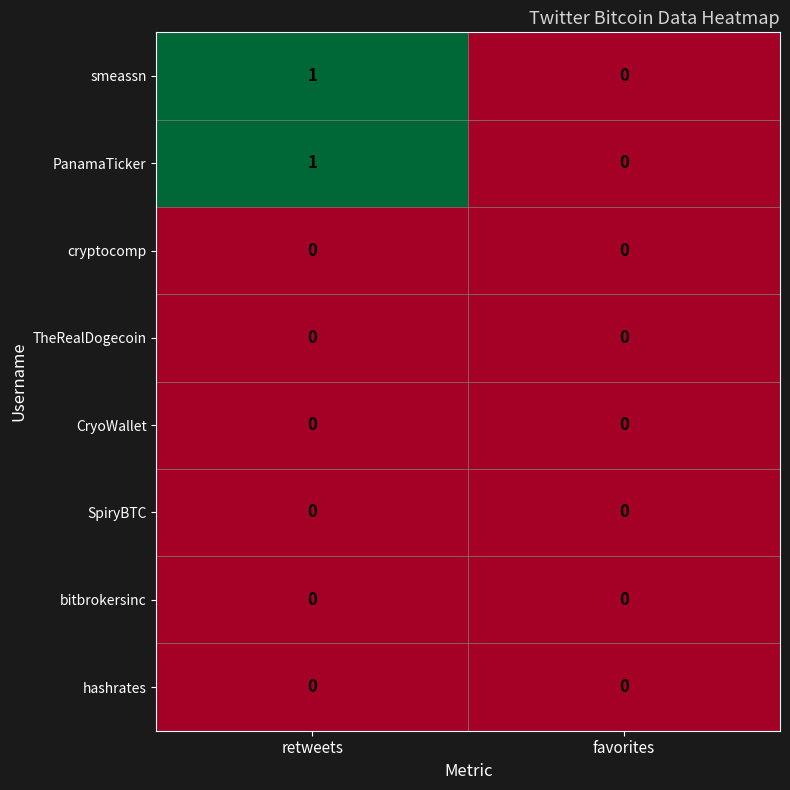

Which label corresponds to the largest value in the chart?

retweets